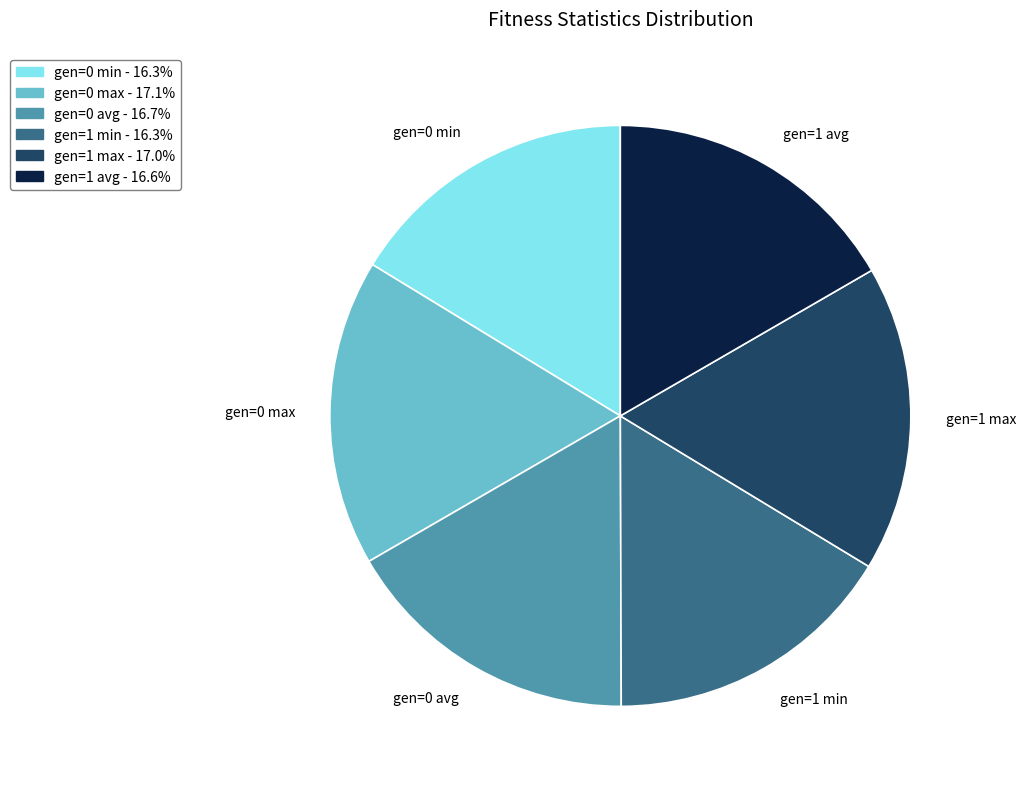

What is the ratio of the value at gen=1 min to the value at gen=0 max?

1.0